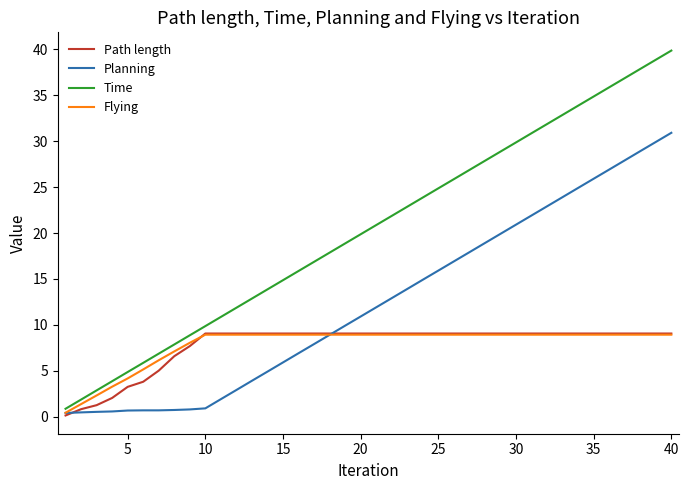

Which series has the largest range (max minus min)?

Time